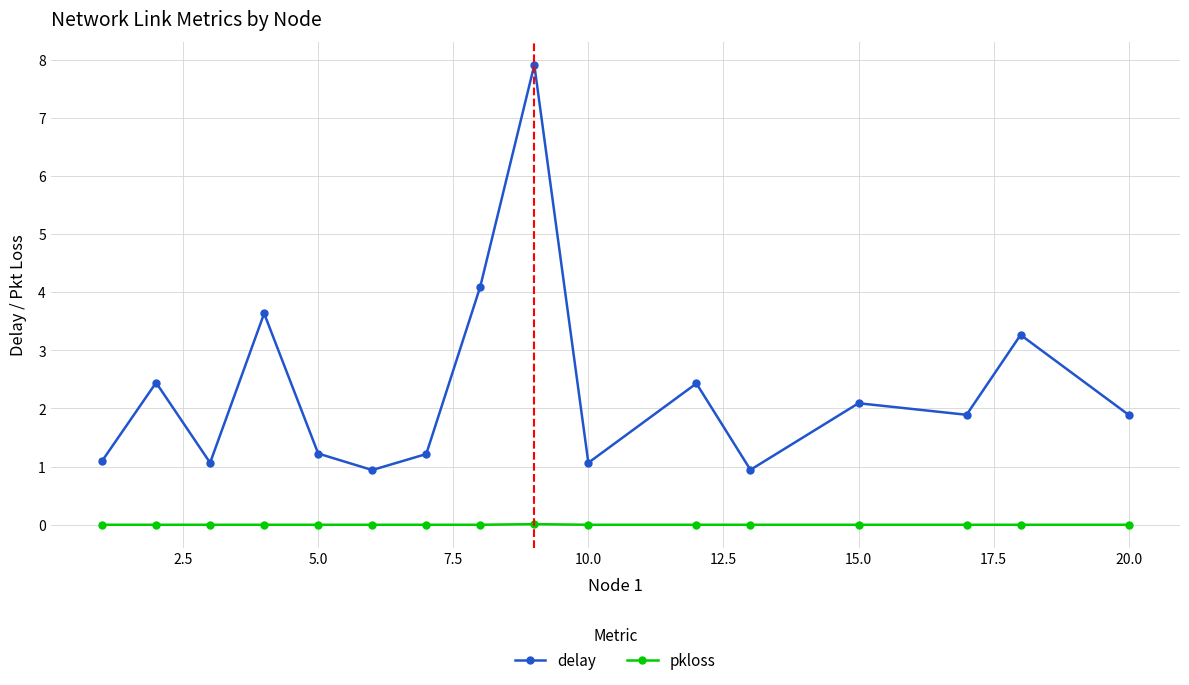

What is the value of the delay point at the 16th from the left?

1.9